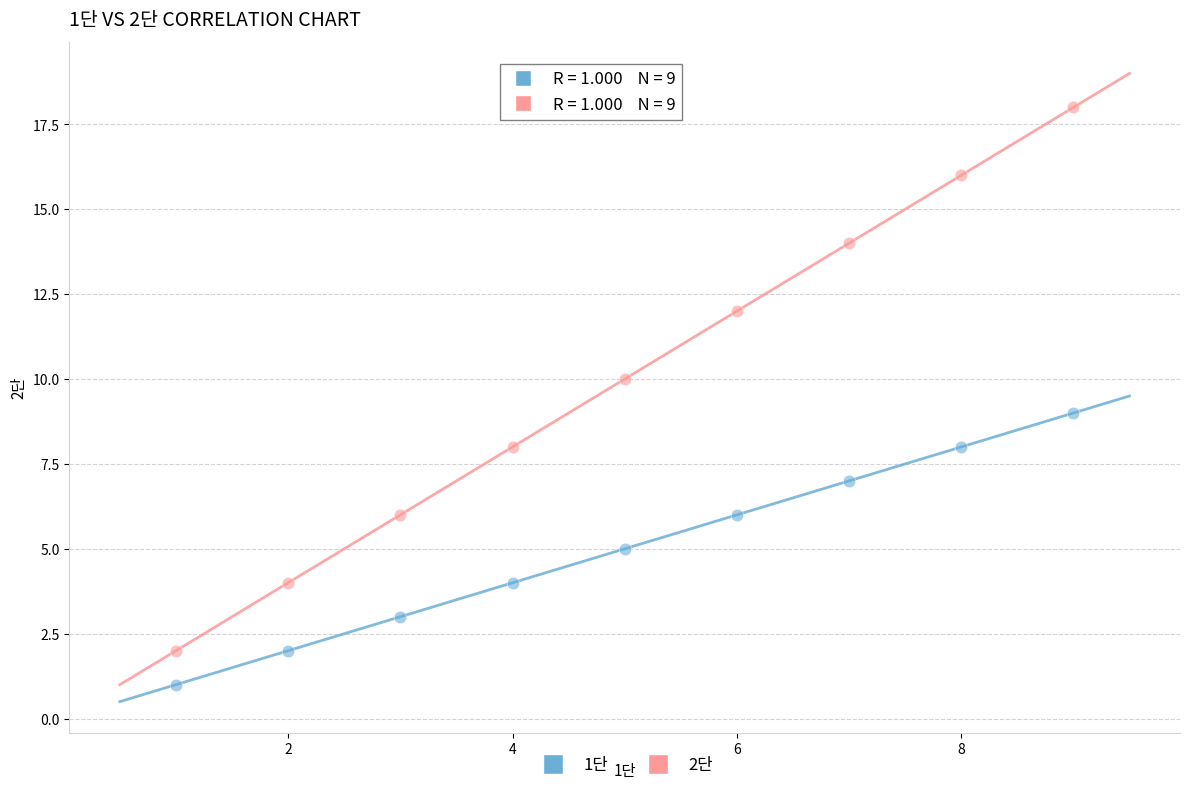

What are all the series names shown in the legend?

1단, 2단